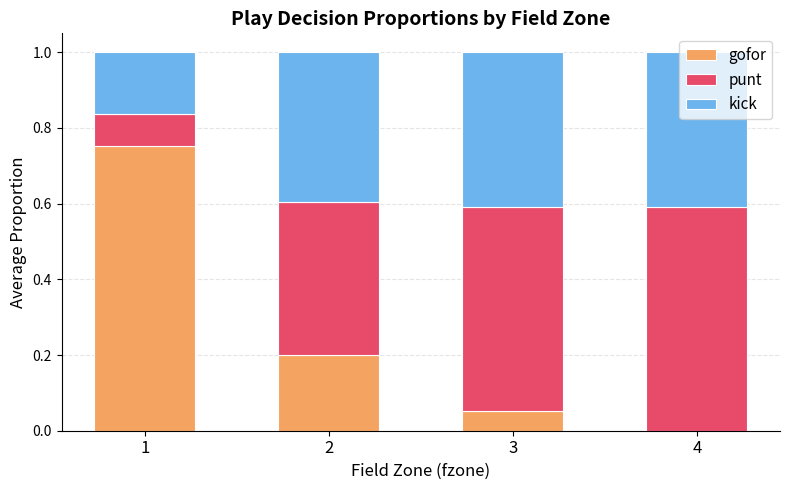

The gofor series shows 0.1 at 2. True or false?

False